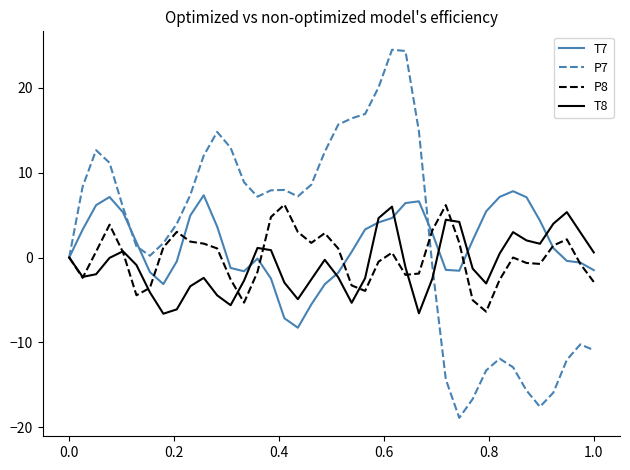

True or false: T7 has more than 1 interior local peaks.

True